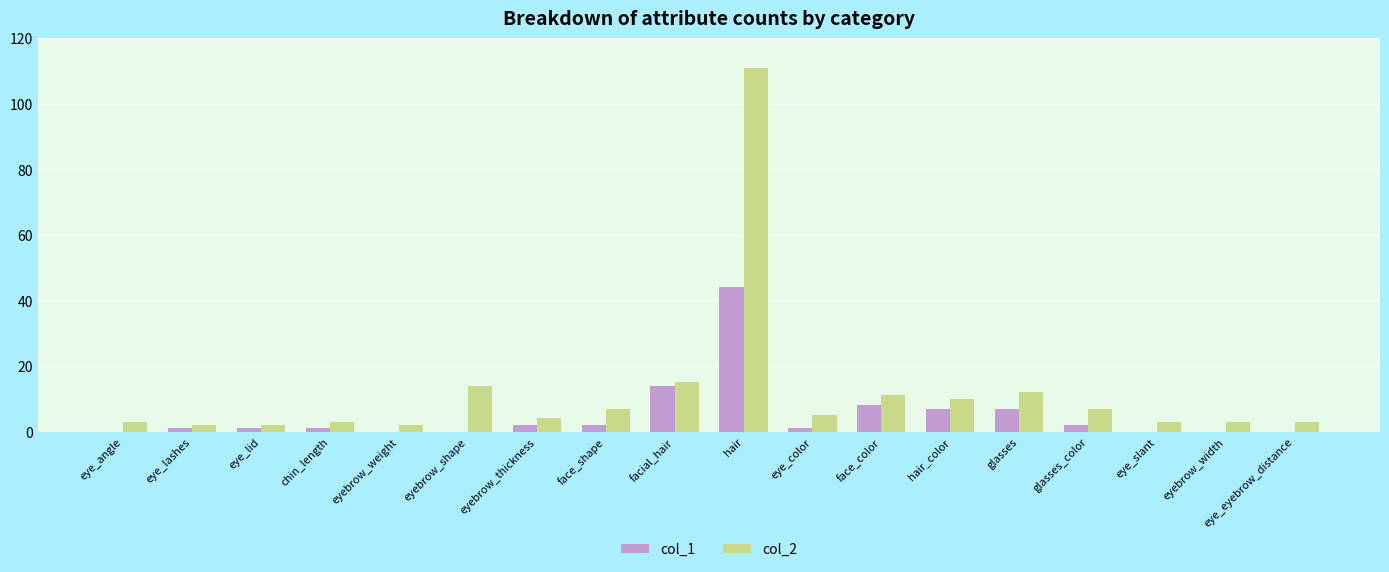

Is the value of col_2 at eyebrow_shape greater than the value of col_1 at hair?

No